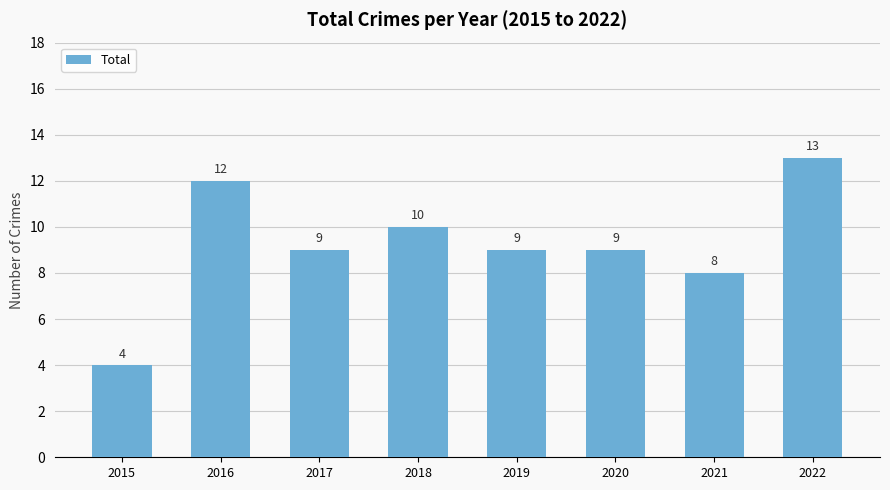

Is it true that the value at 2015 is 7?

False